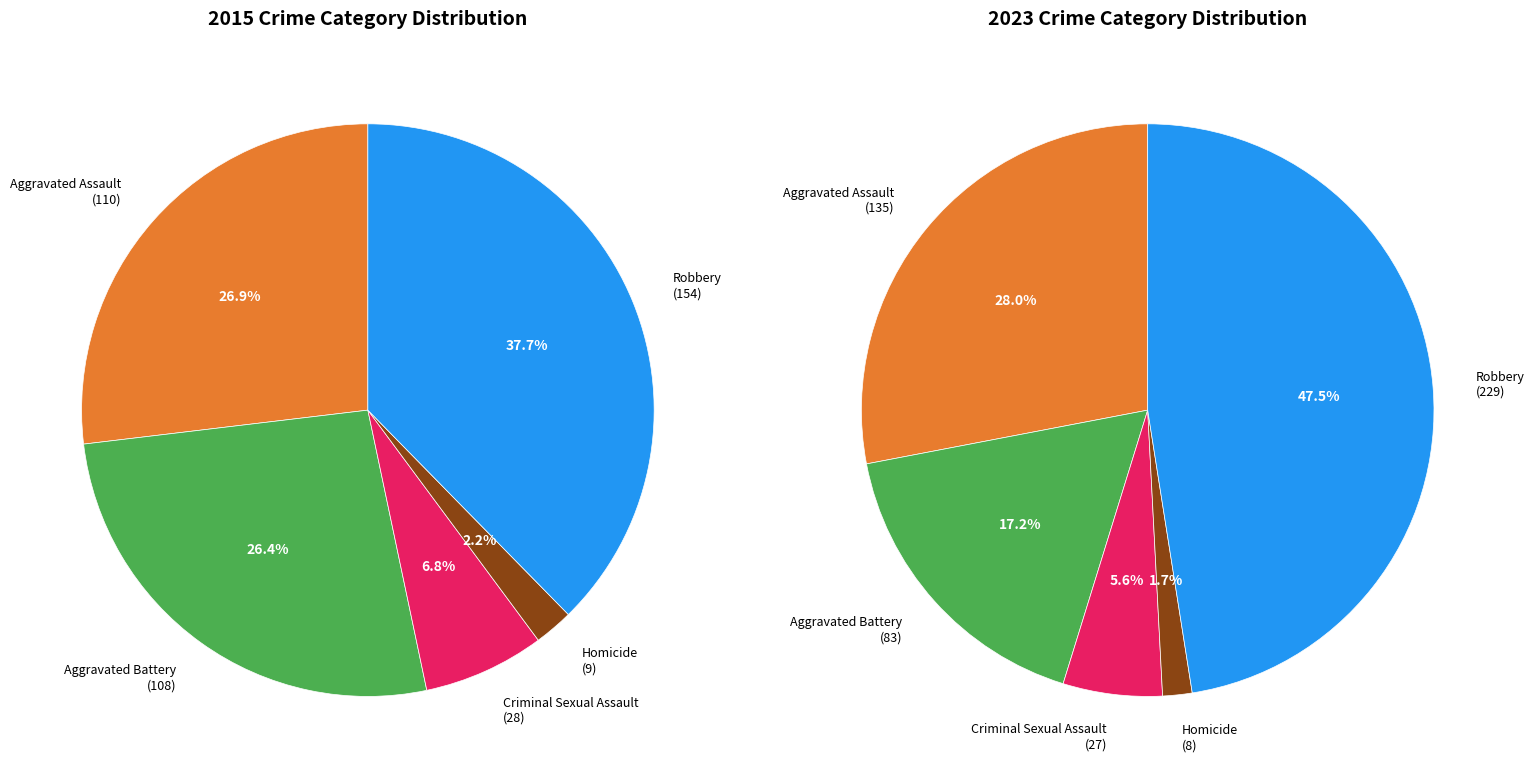

True or false: Homicide accounts for 8% of the total.

False